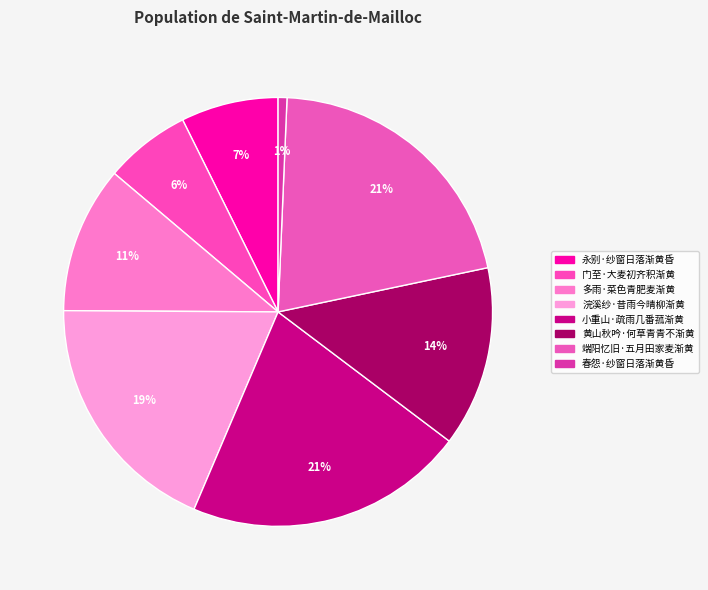

Does 小重山·疏雨几番菰渐黄 account for over 50% of the chart?

No